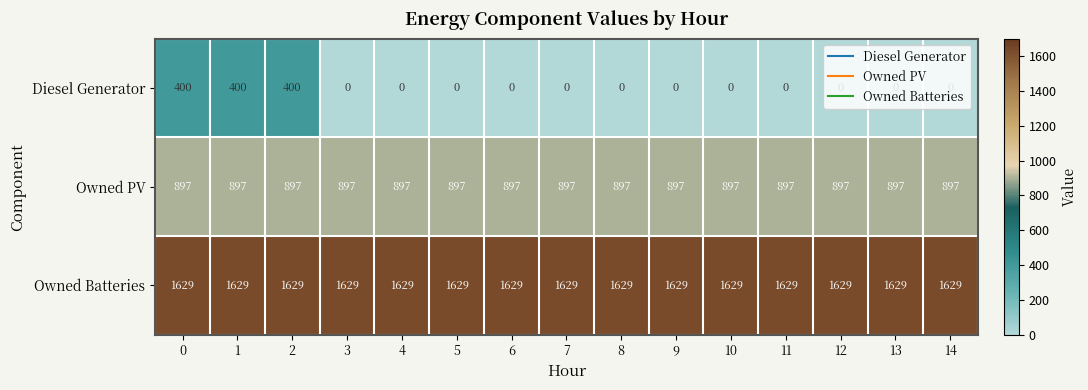

What is the average value of the Owned PV series?

897